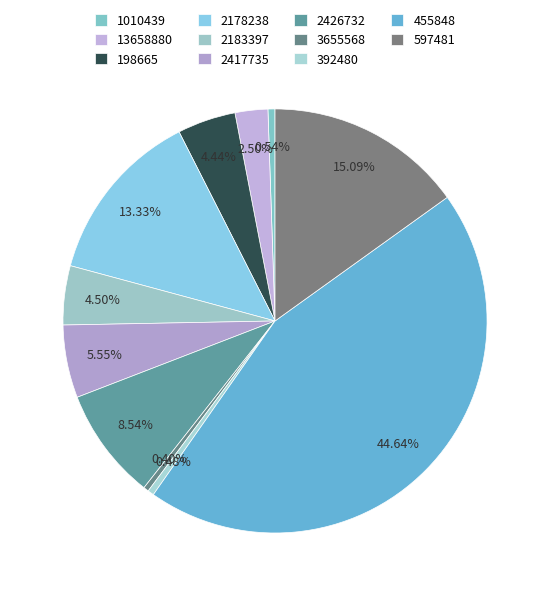

What is the change in value from 2183397 to 597481?

+704199.8